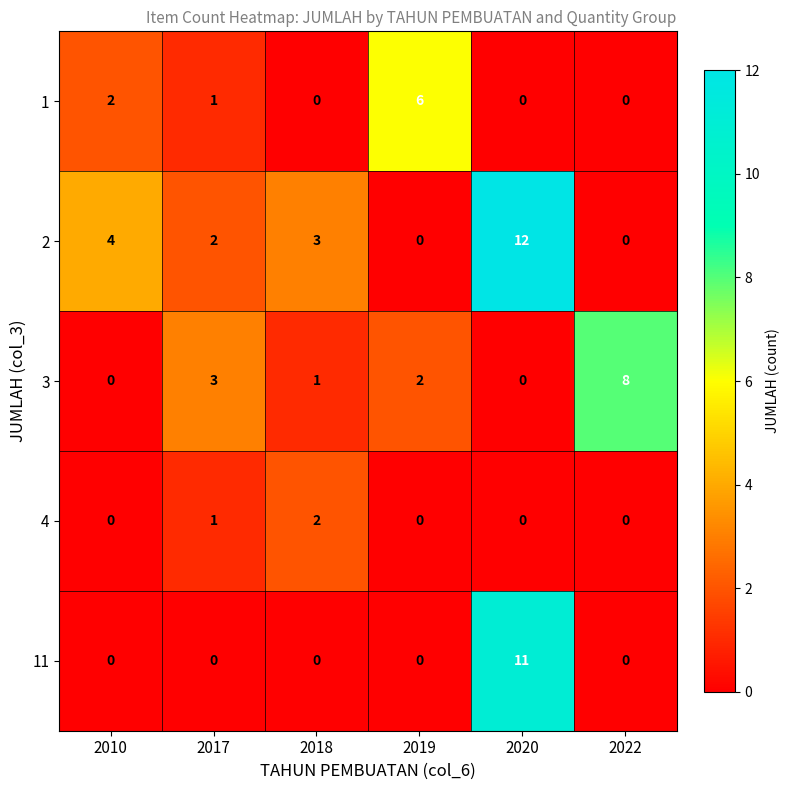

Reading left to right, extract all data points from this chart.

1: 2010=2	2017=1	2018=0	2019=6	2020=0	2022=0
2: 2010=4	2017=2	2018=3	2019=0	2020=12	2022=0
3: 2010=0	2017=3	2018=1	2019=2	2020=0	2022=8
4: 2010=0	2017=1	2018=2	2019=0	2020=0	2022=0
11: 2010=0	2017=0	2018=0	2019=0	2020=11	2022=0